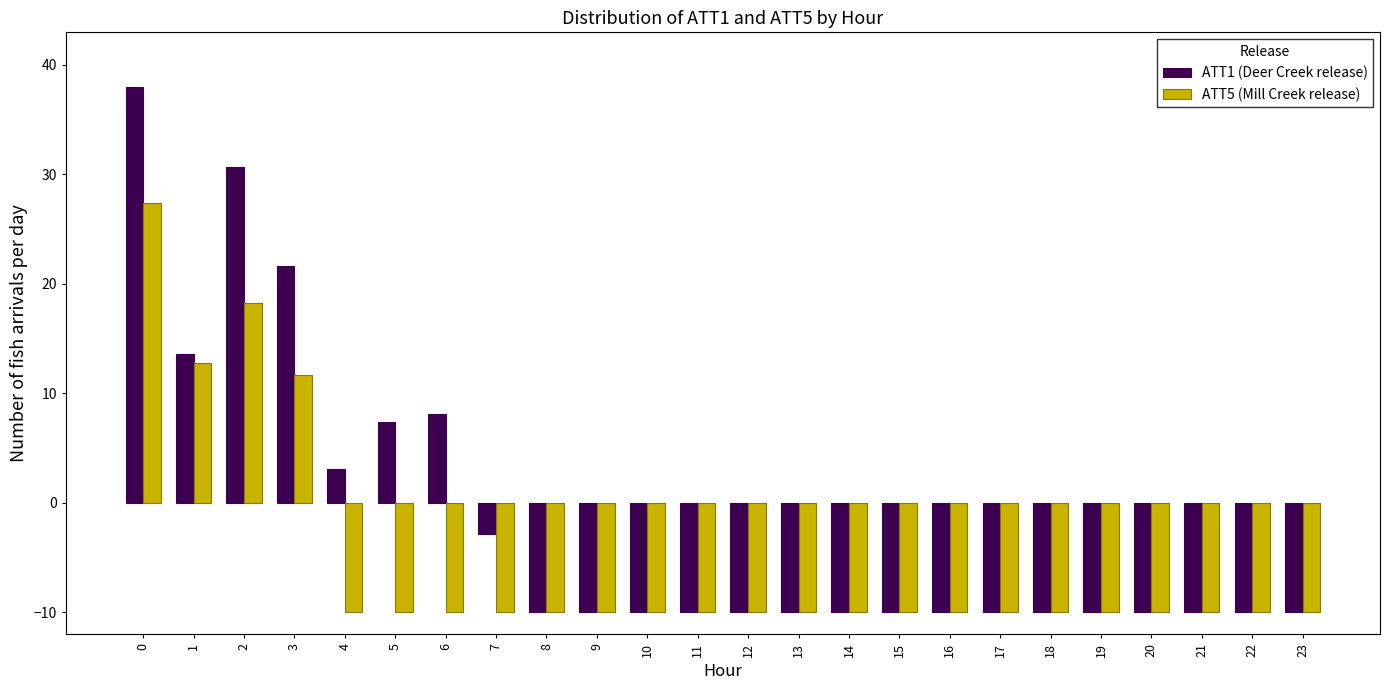

What is the approximate value of ATT1 (Deer Creek release) at 15?

-10.0